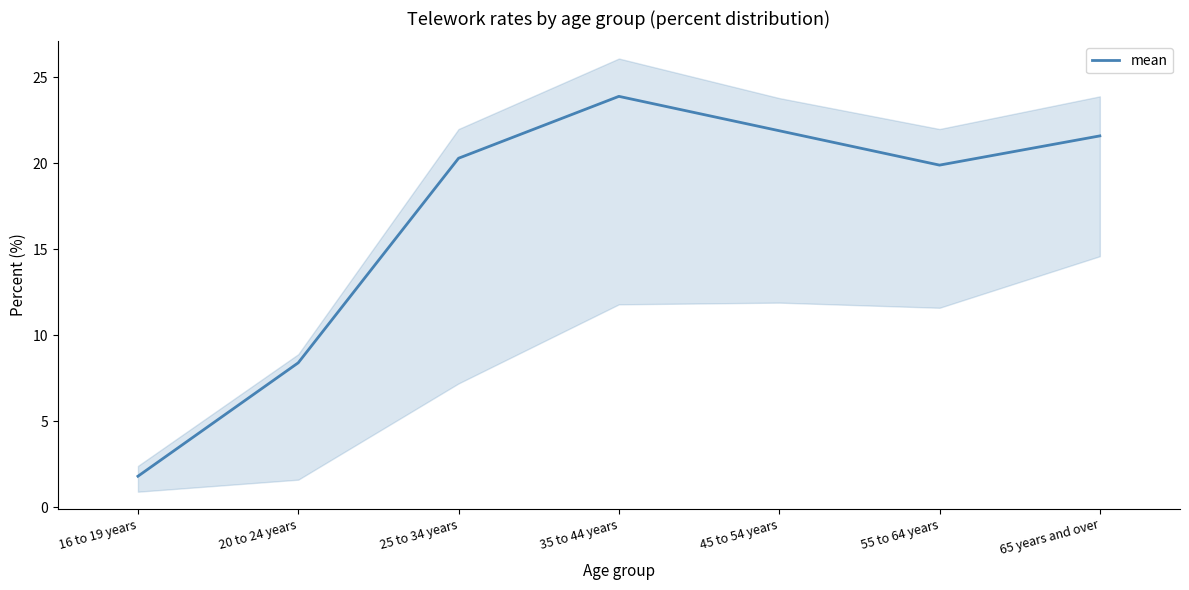

Is it true that the value at 35 to 44 years is 39.2?

False